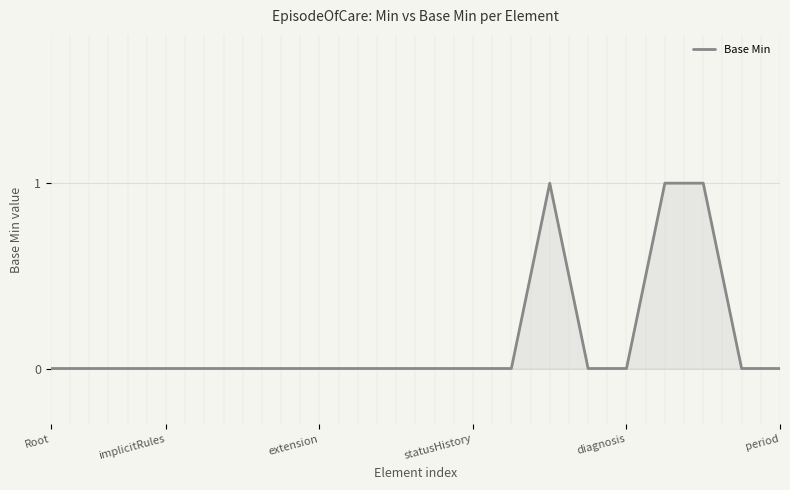

Count the values in the range 0 to 1.

20